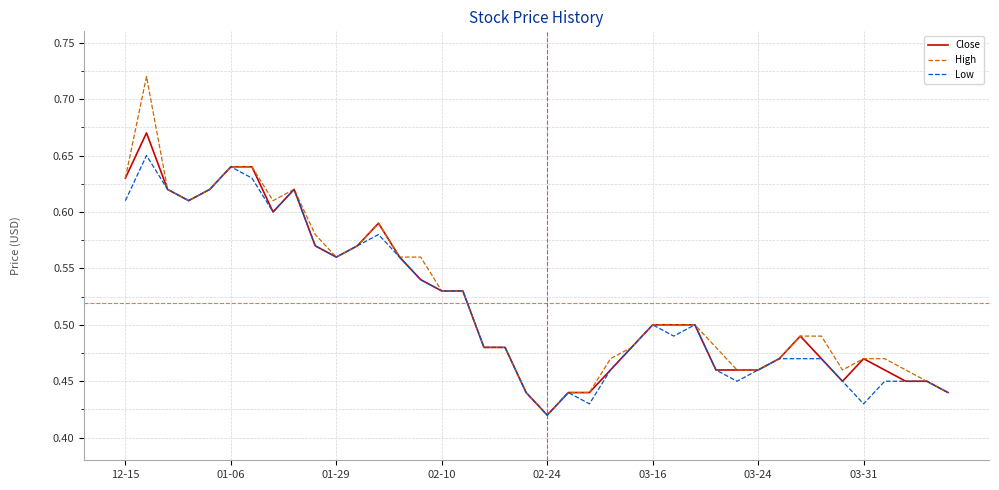

Which series has the widest spread of values?

High